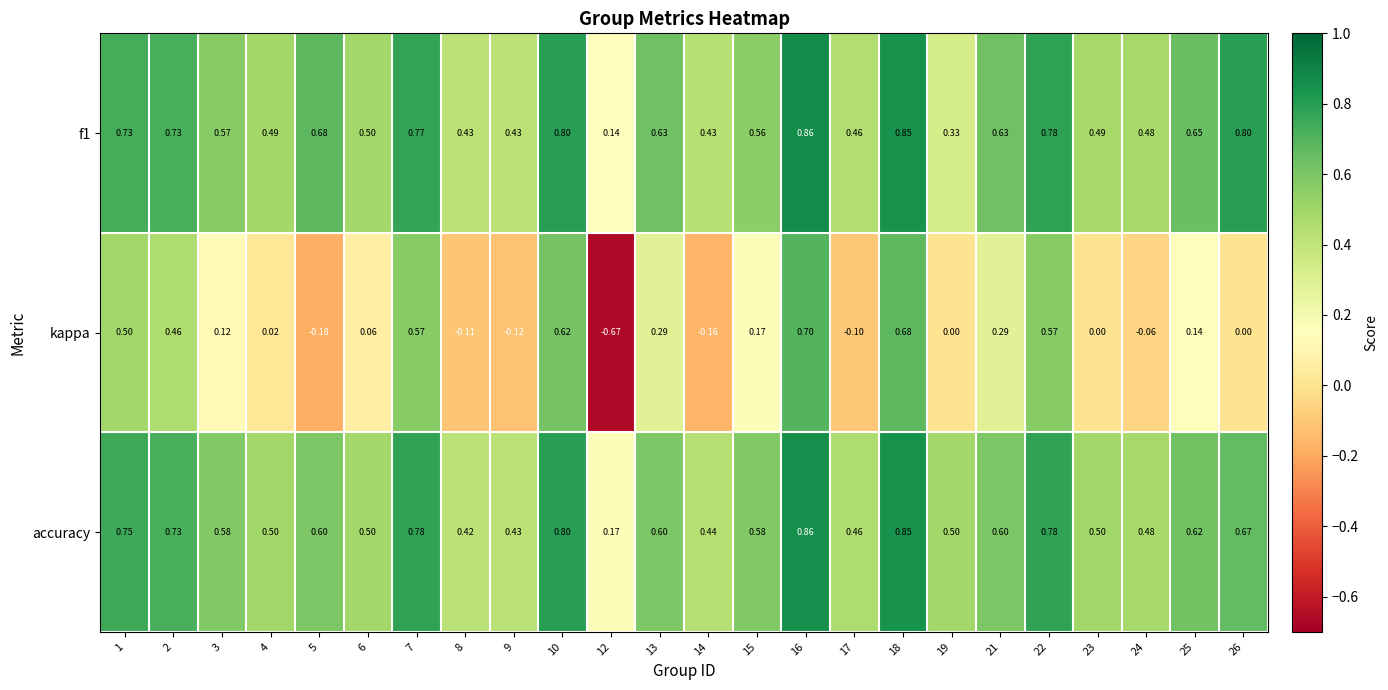

Which series changed the most between 8 and 14?

kappa